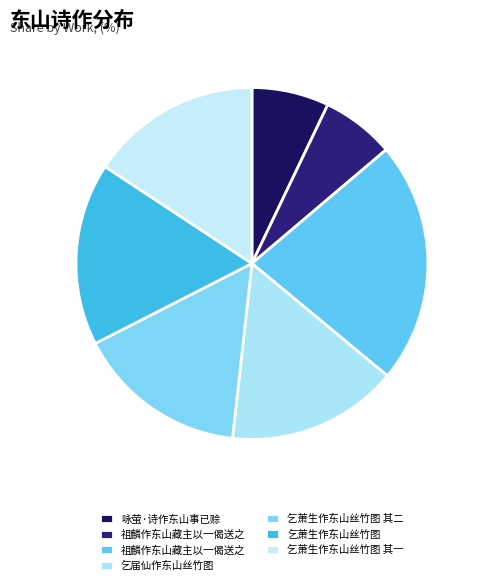

How many segments does this pie chart have?

7